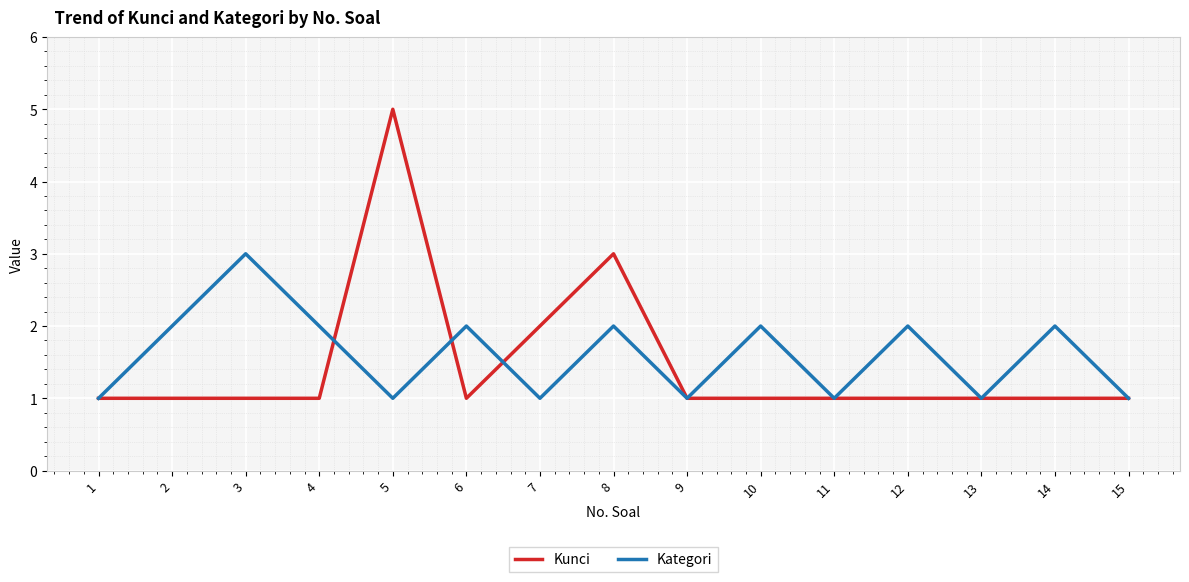

The Kunci series shows 1 at 8. True or false?

False